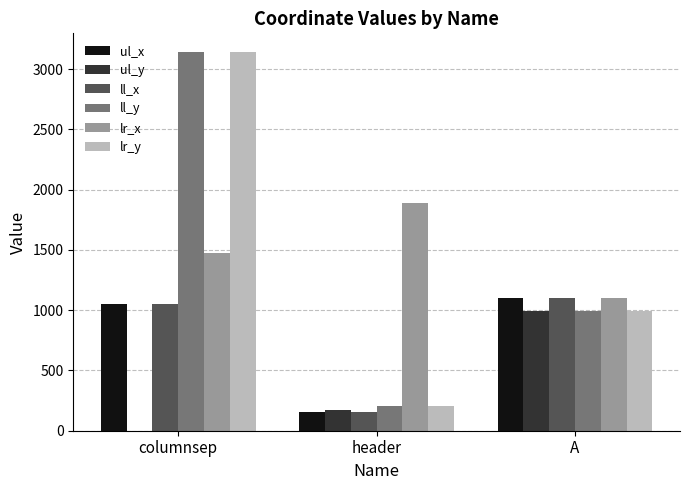

Does the chart contain stacked bars?

No